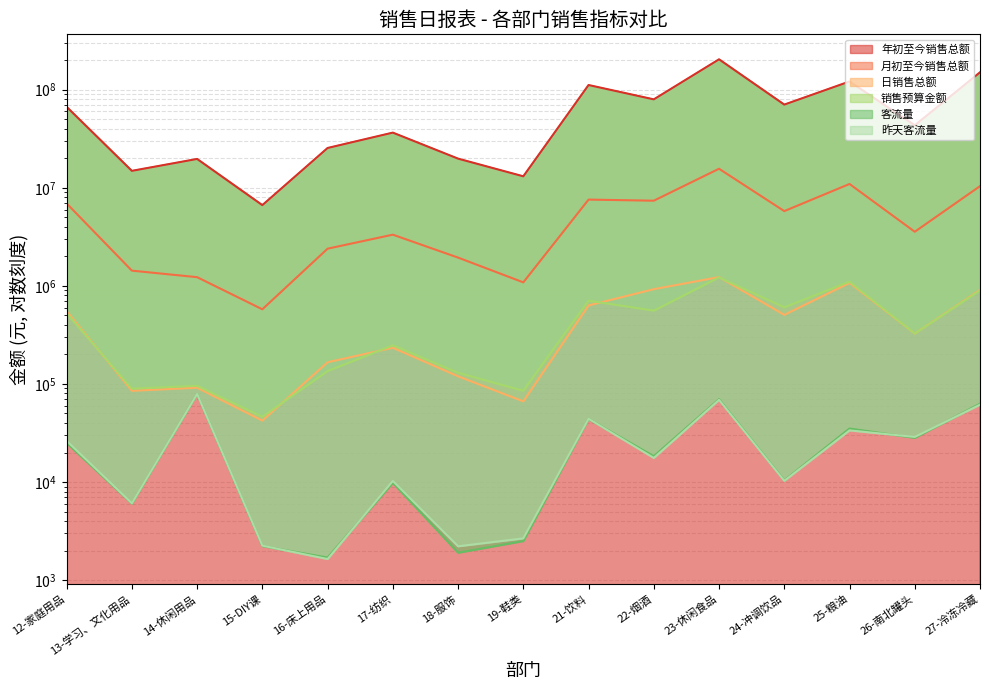

Which category has the highest value in the 月初至今销售总额 series?

23-休闲食品